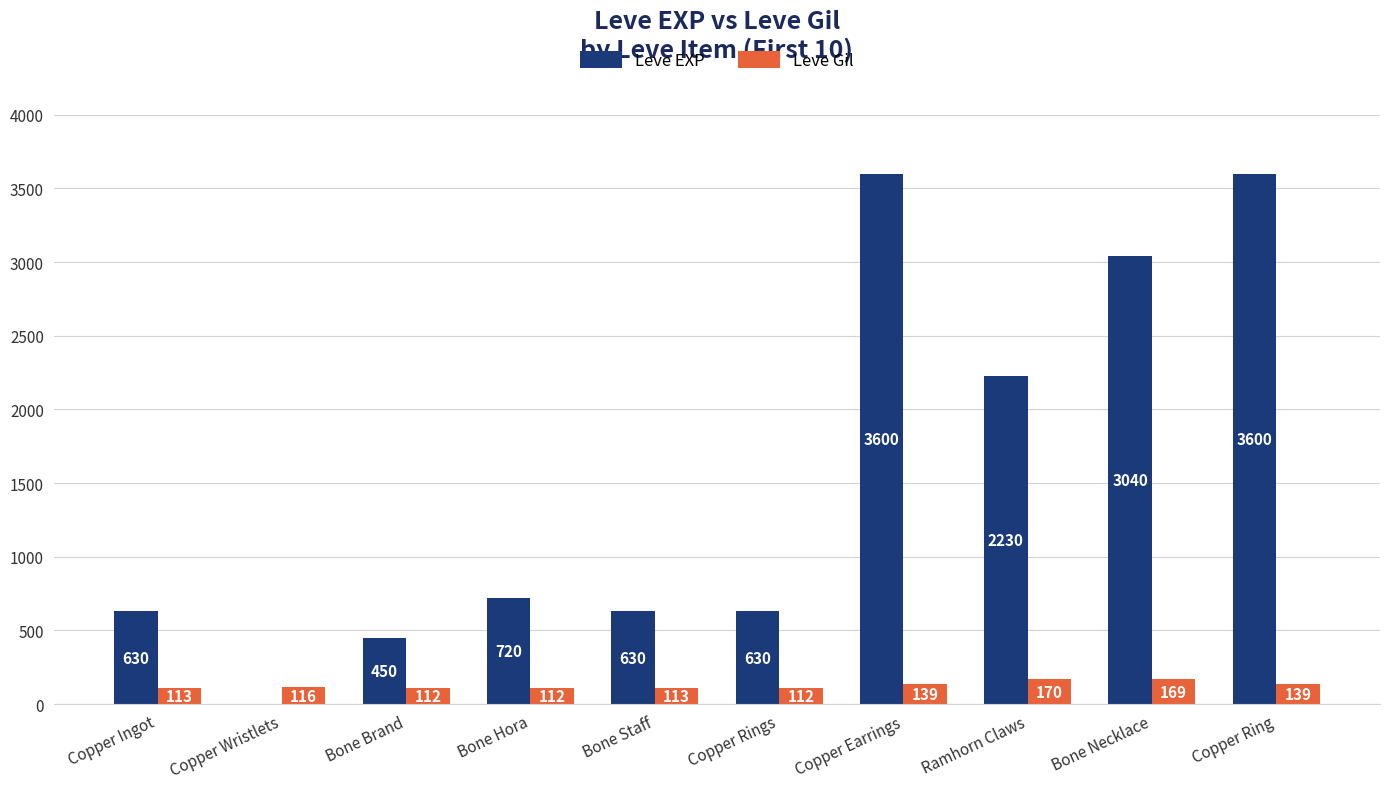

What is the approximate value of Leve EXP at Bone Brand?

450